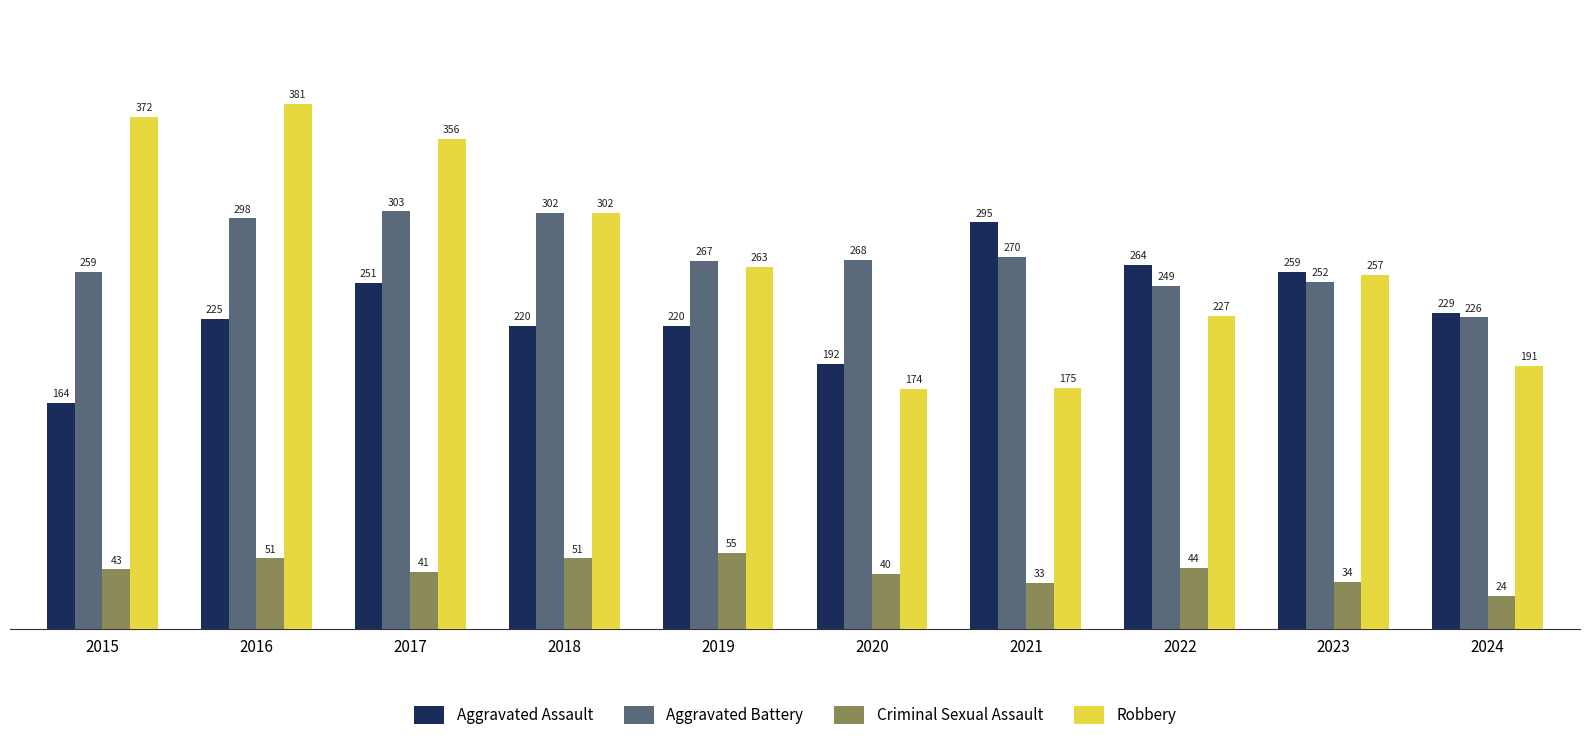

What is the sum of the Aggravated Battery values at 2015 and 2021?

529